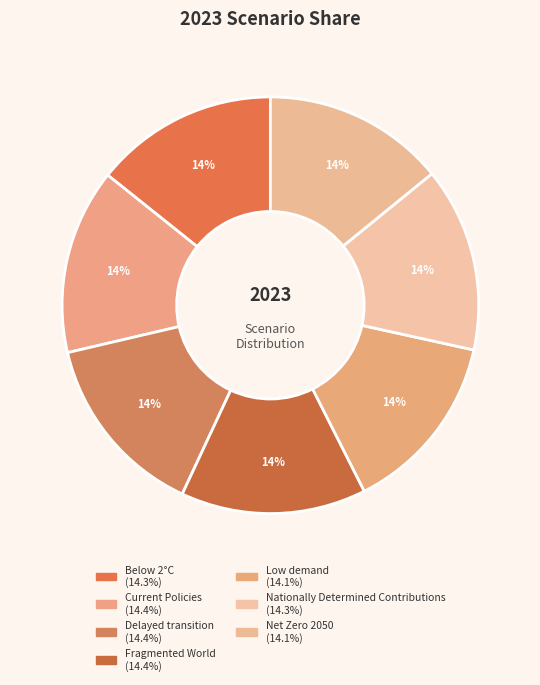

How many slices are in this pie chart?

7